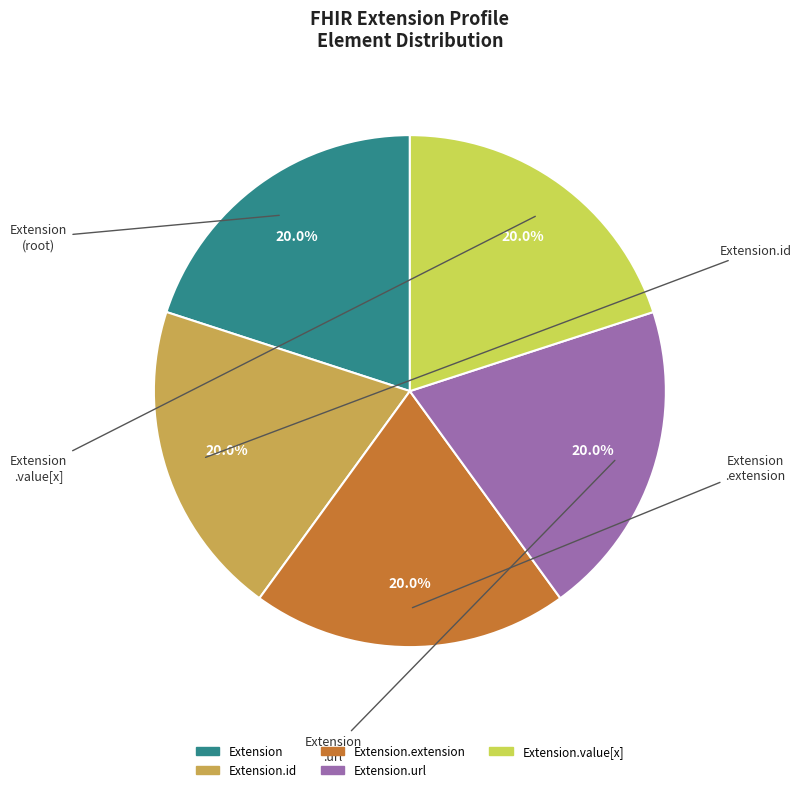

How many segments does this pie chart have?

5